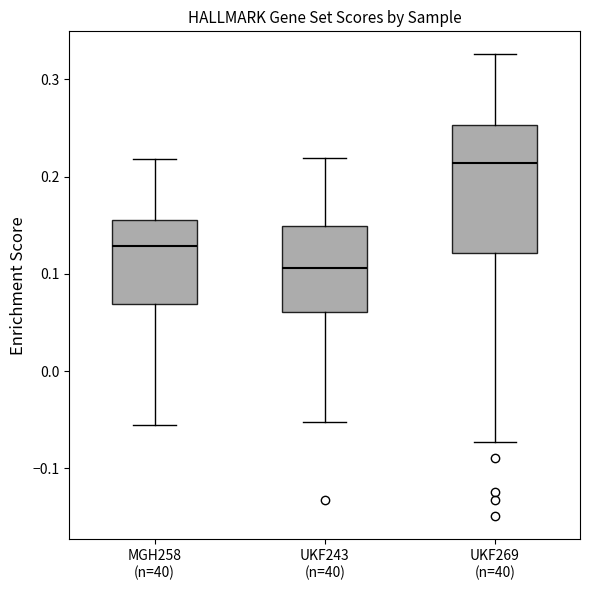

Reading left to right, read every box against the y-axis: the position of its median line, the range the box covers, and the ends of its whiskers. The values are not printed on the chart, so give them approximately, as read against the axis.

MGH258 (n=40): median 0.13, box 0.07 to 0.16, whiskers -0.06 to 0.22
UKF243 (n=40): median 0.11, box 0.06 to 0.15, whiskers -0.05 to 0.22
UKF269 (n=40): median 0.21, box 0.12 to 0.25, whiskers -0.07 to 0.33